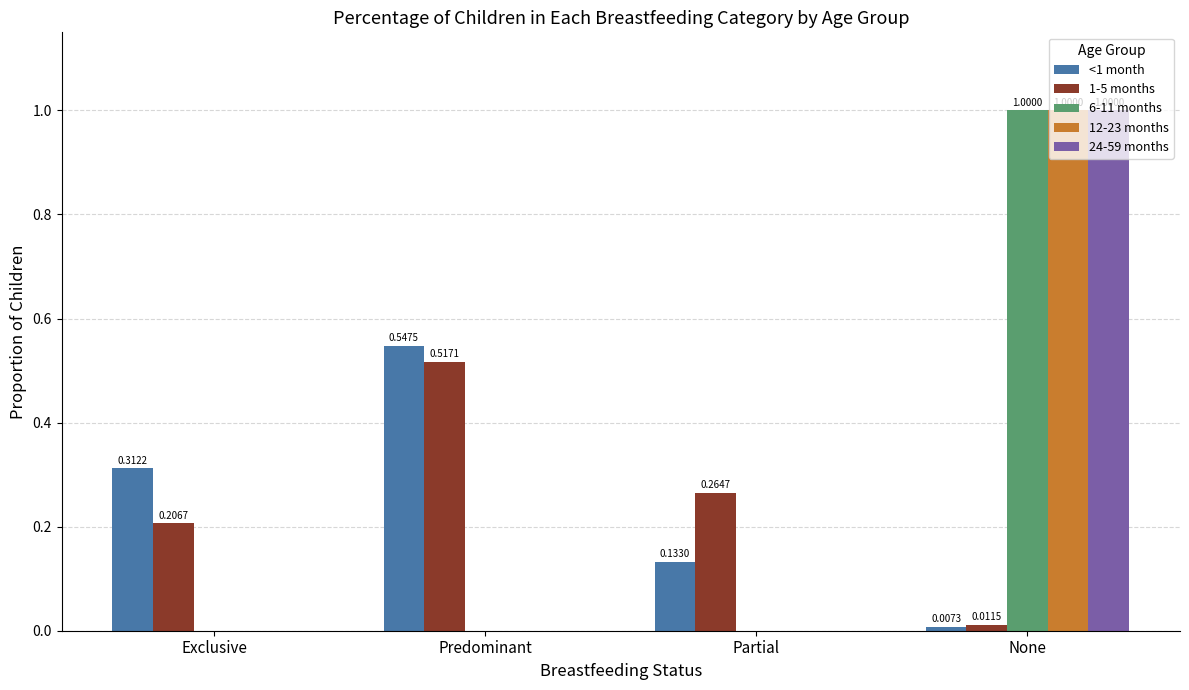

At which category is the sum across all series the highest?

None